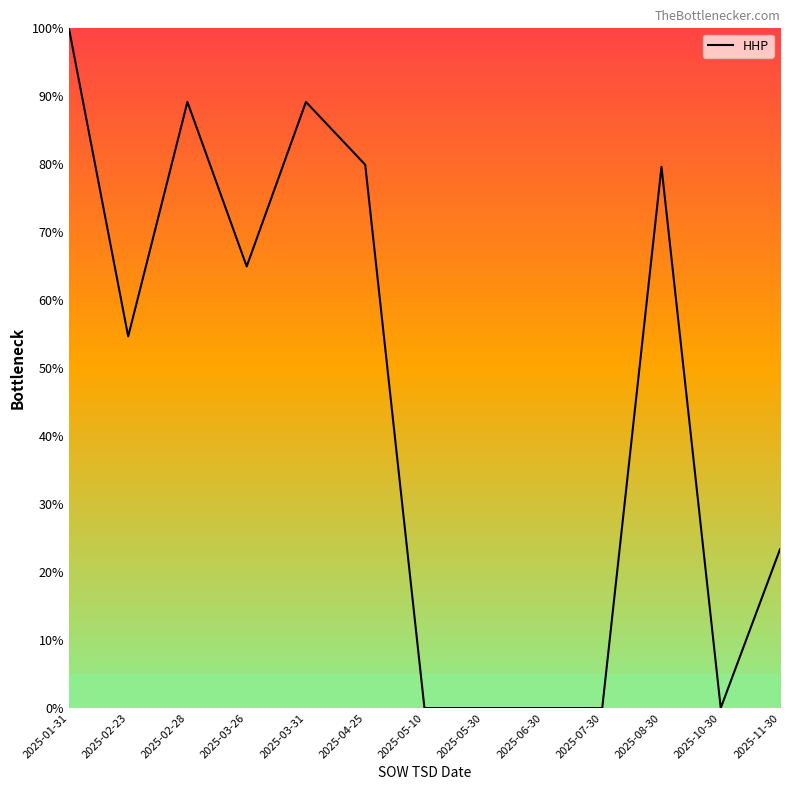

What position from the right is 2025-06-30?

5